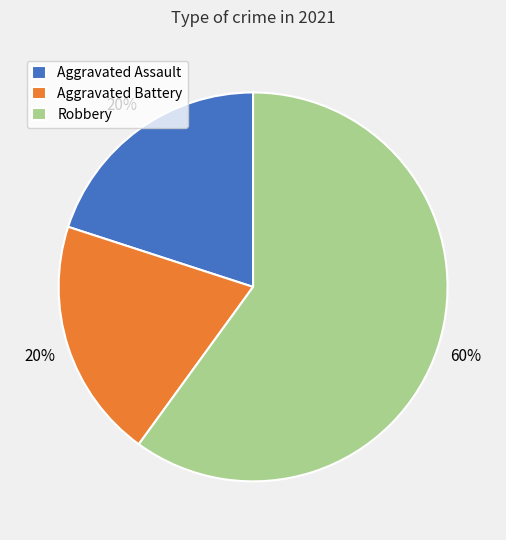

To the nearest percent, what is the average slice percentage?

33%